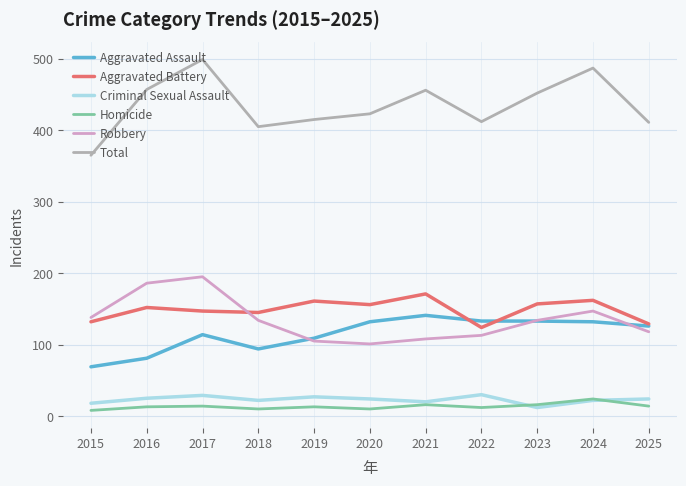

Read the Total value at 2017.

499